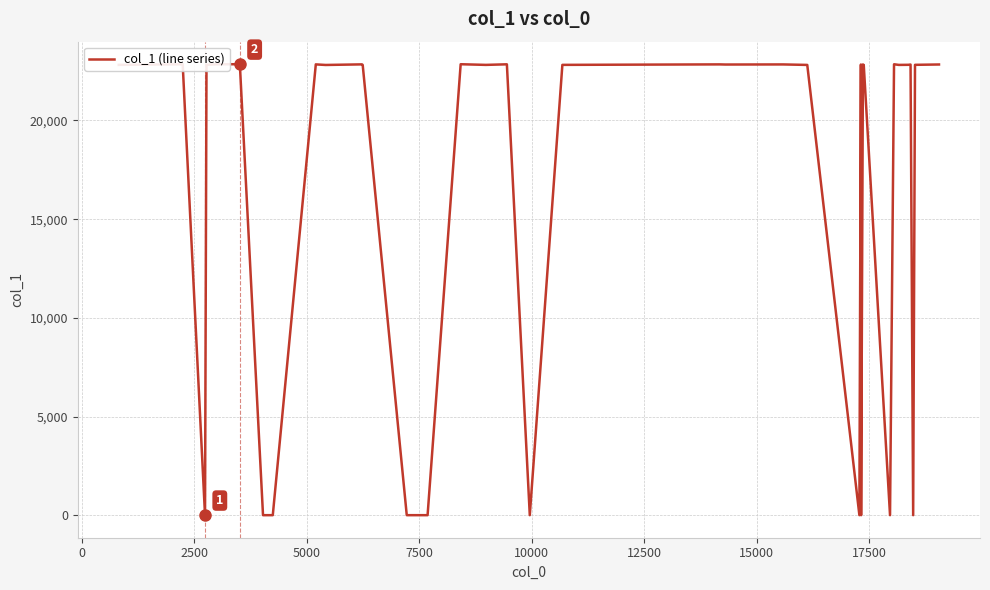

What is the maximum value shown in the chart?

22844